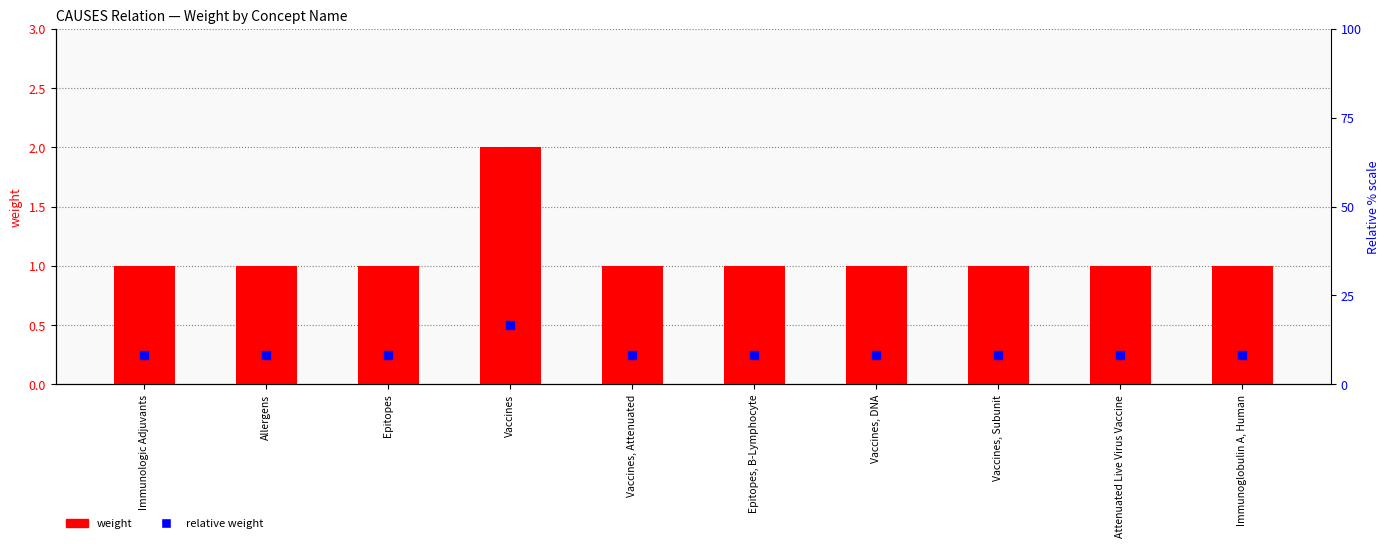

Which series has the largest total across all categories?

weight